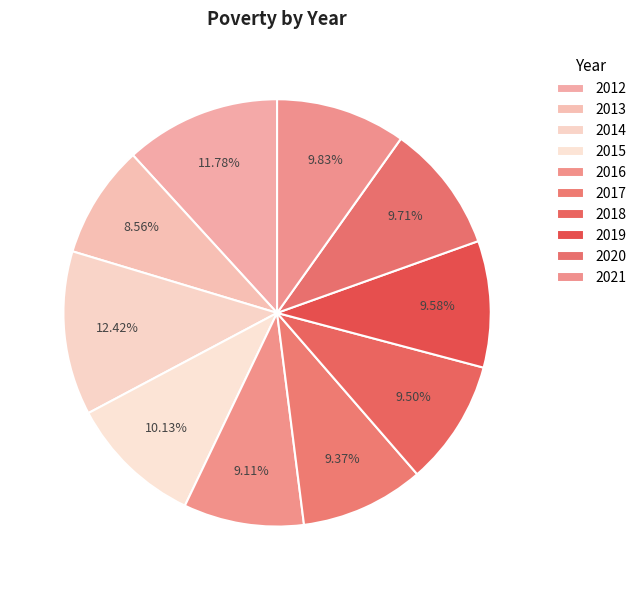

Which has a higher value, 2013 or 2020?

2020